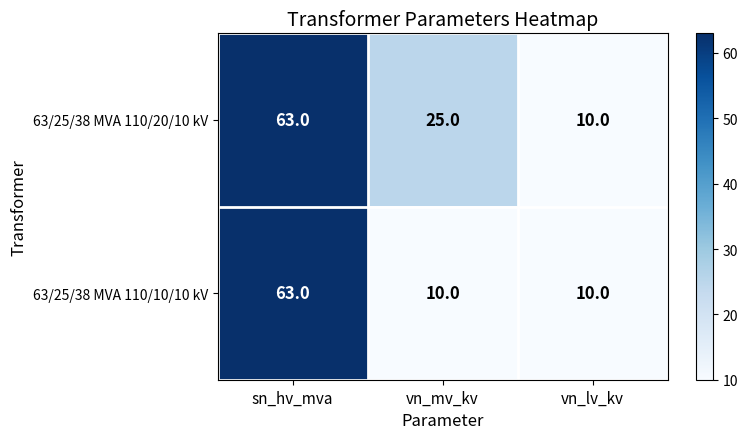

What is the difference between the maximum and minimum values in the 63/25/38 MVA 110/10/10 kV series?

53